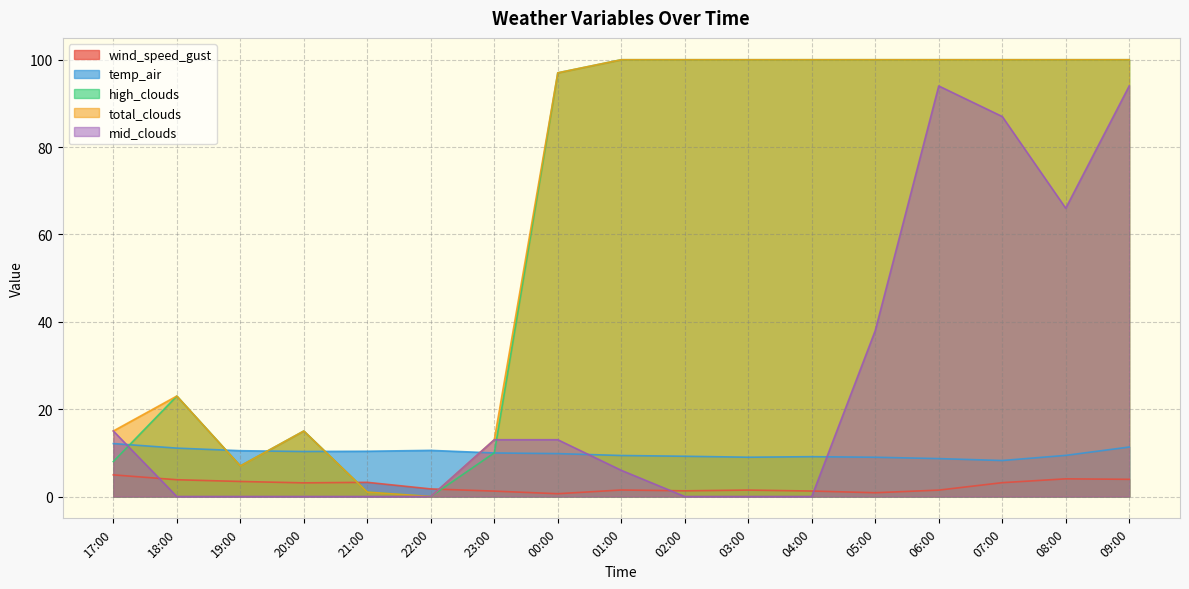

At which label is high_clouds closest to 50?

18:00